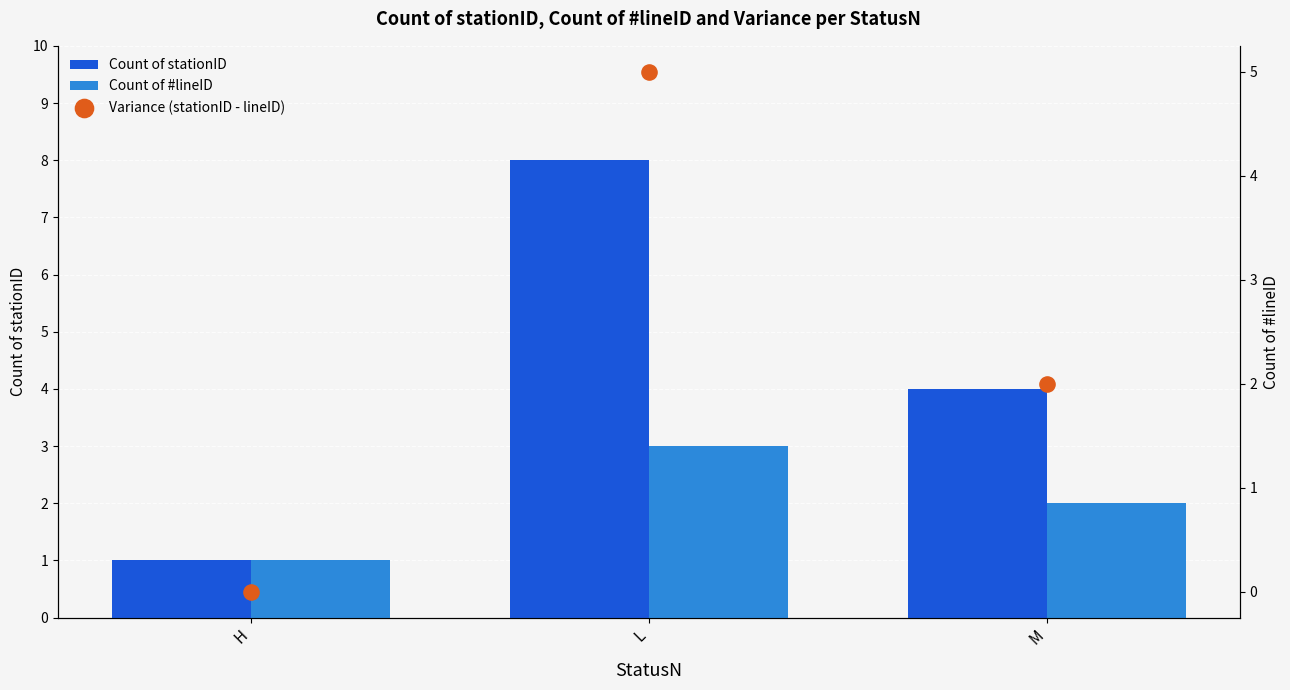

Which series has the largest total across all categories?

Count of stationID